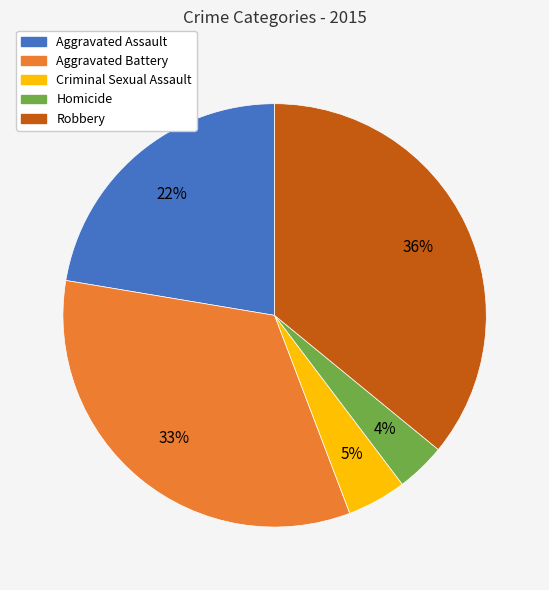

Rank the categories by value from lowest to highest.

Homicide, Criminal Sexual Assault, Aggravated Assault, Aggravated Battery, Robbery